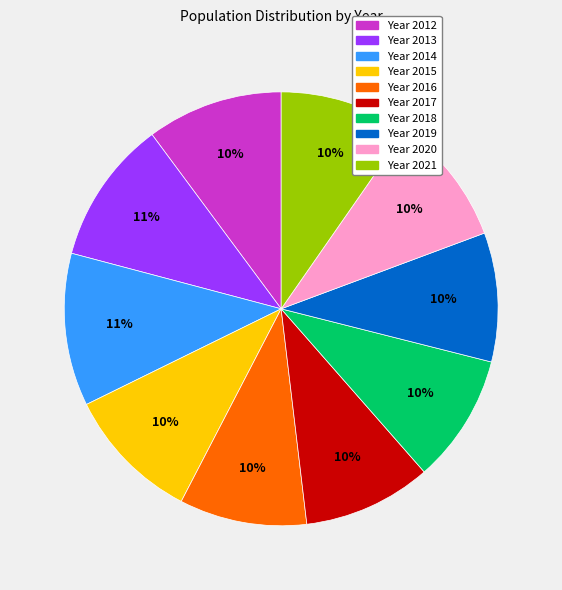

To the nearest percent, what is the average slice percentage?

10%